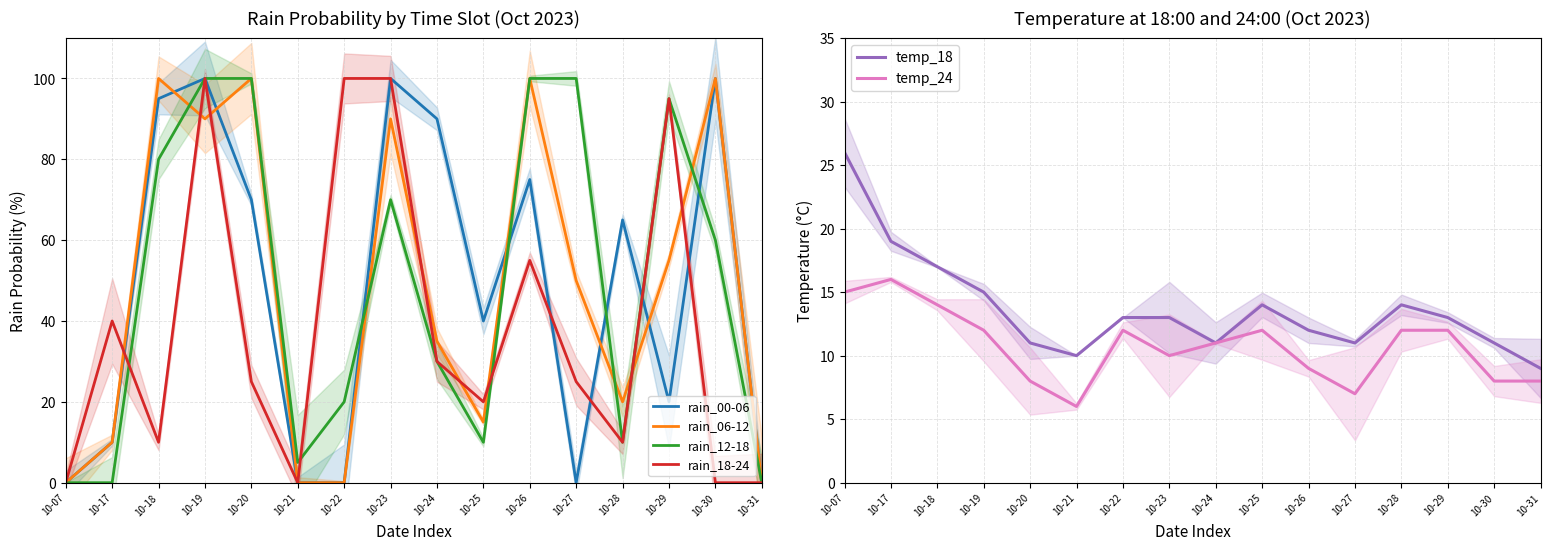

How many distinct data groups are displayed?

6